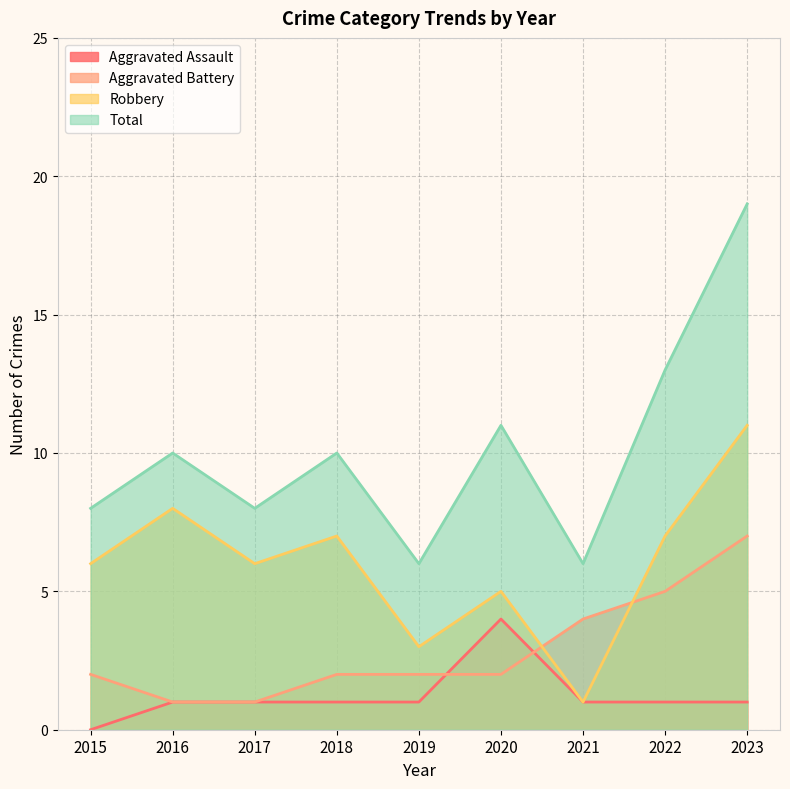

Is it true that Robbery equals 7 at 2022?

True